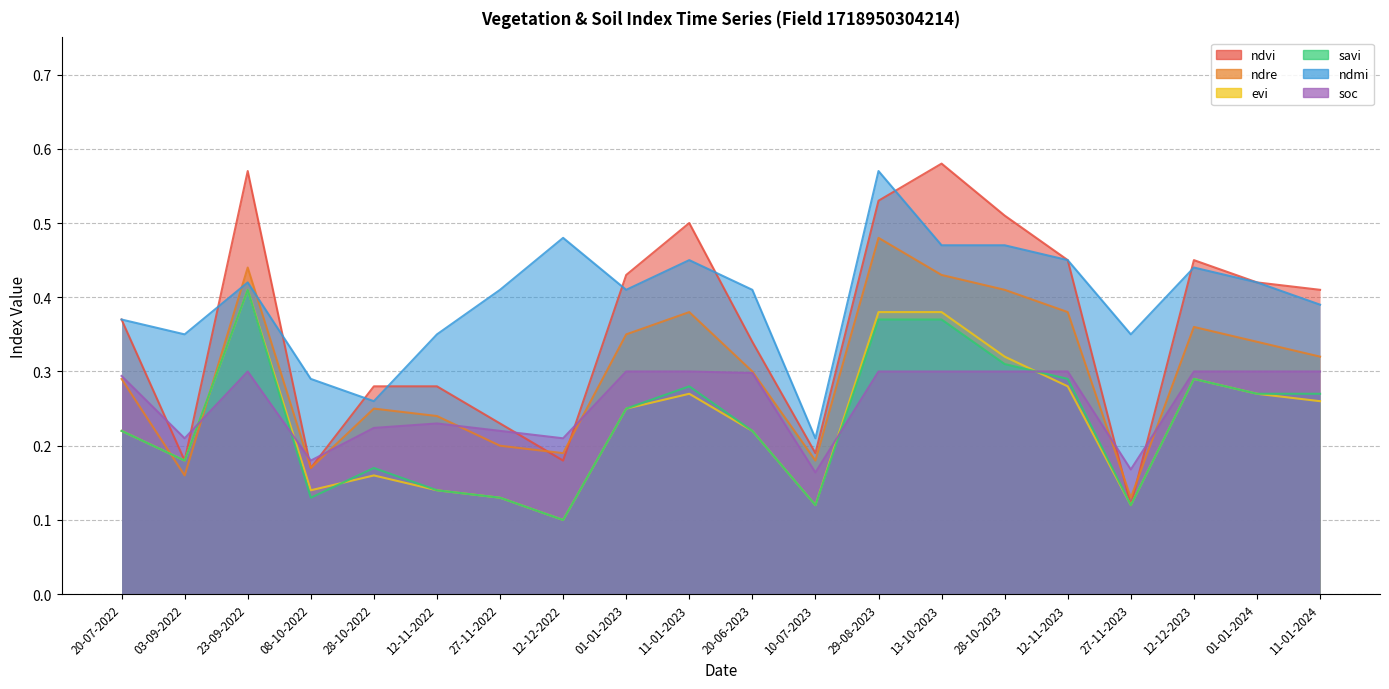

Which series has the largest range (max minus min)?

ndvi